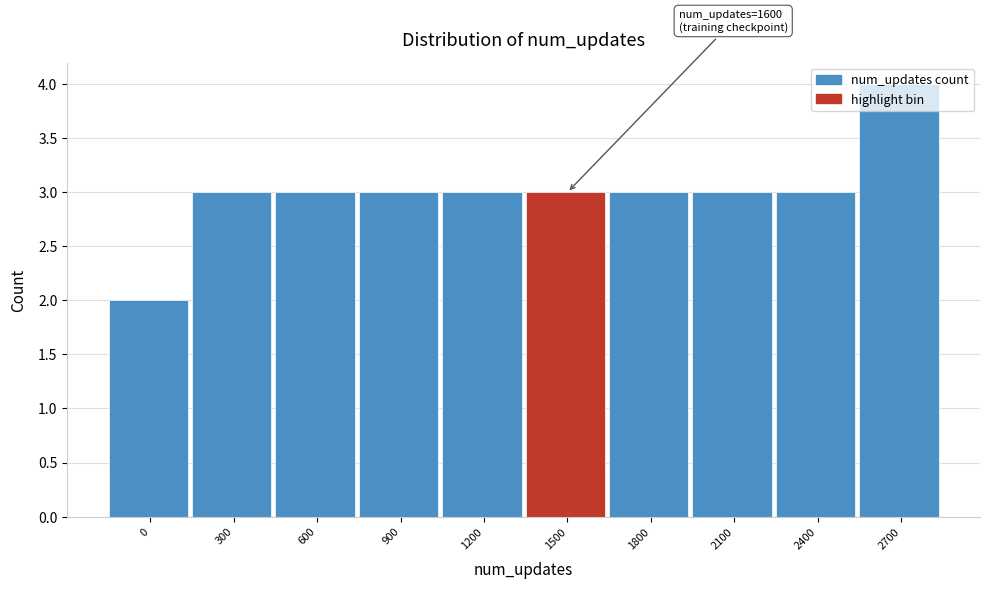

What is the approximate value at 2700?

4